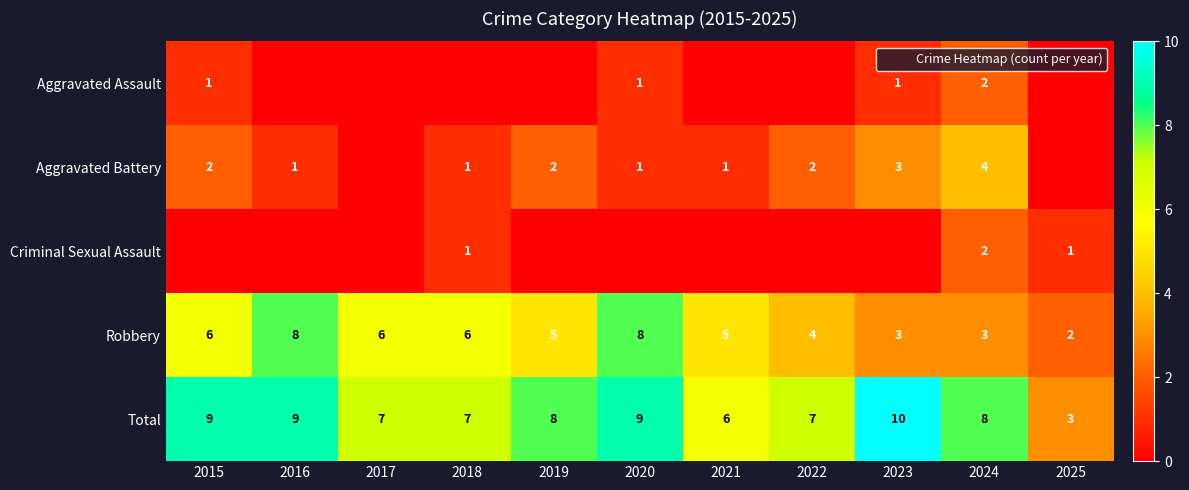

Between 2017 and 2023, which is larger?

2023